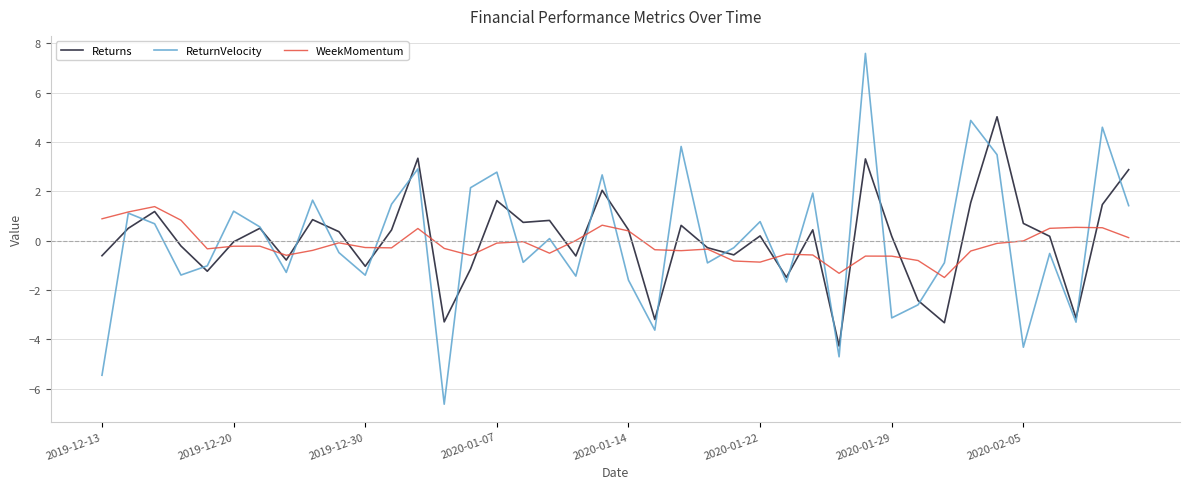

Which series has the largest range (max minus min)?

ReturnVelocity